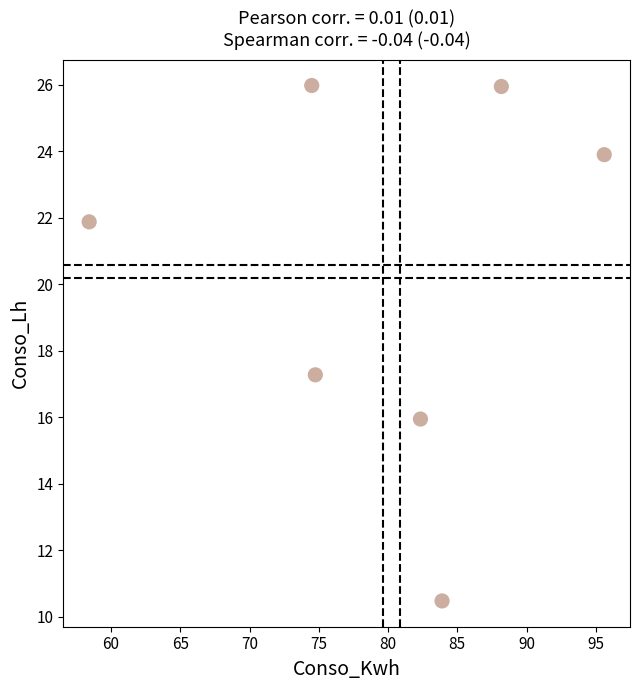

What Y value in the scatter plot is closest to 18?

17.3